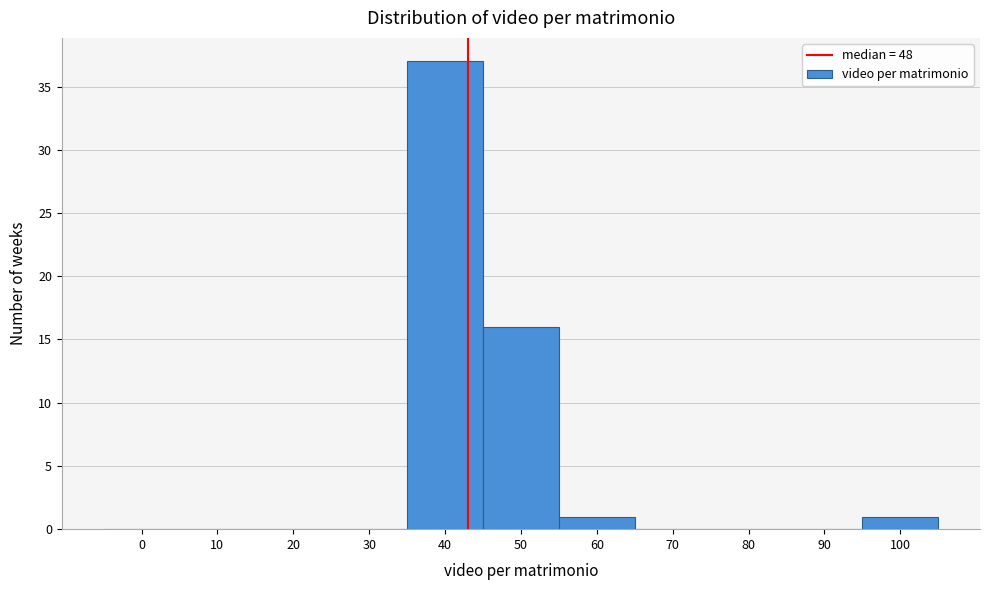

Reading right to left, what are all the values shown in this chart?

100=1	90=0	80=0	70=0	60=1	50=16	40=37	30=0	20=0	10=0	0=0